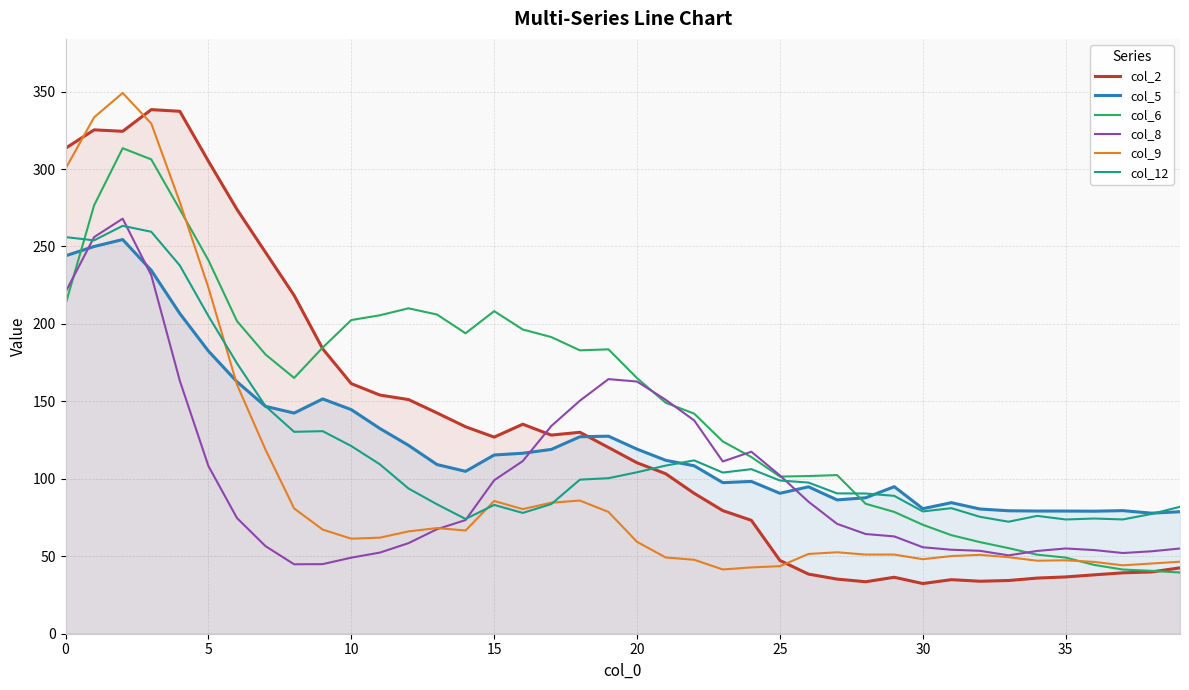

True or false: col_12 has a value of 145.4 at 25.

False